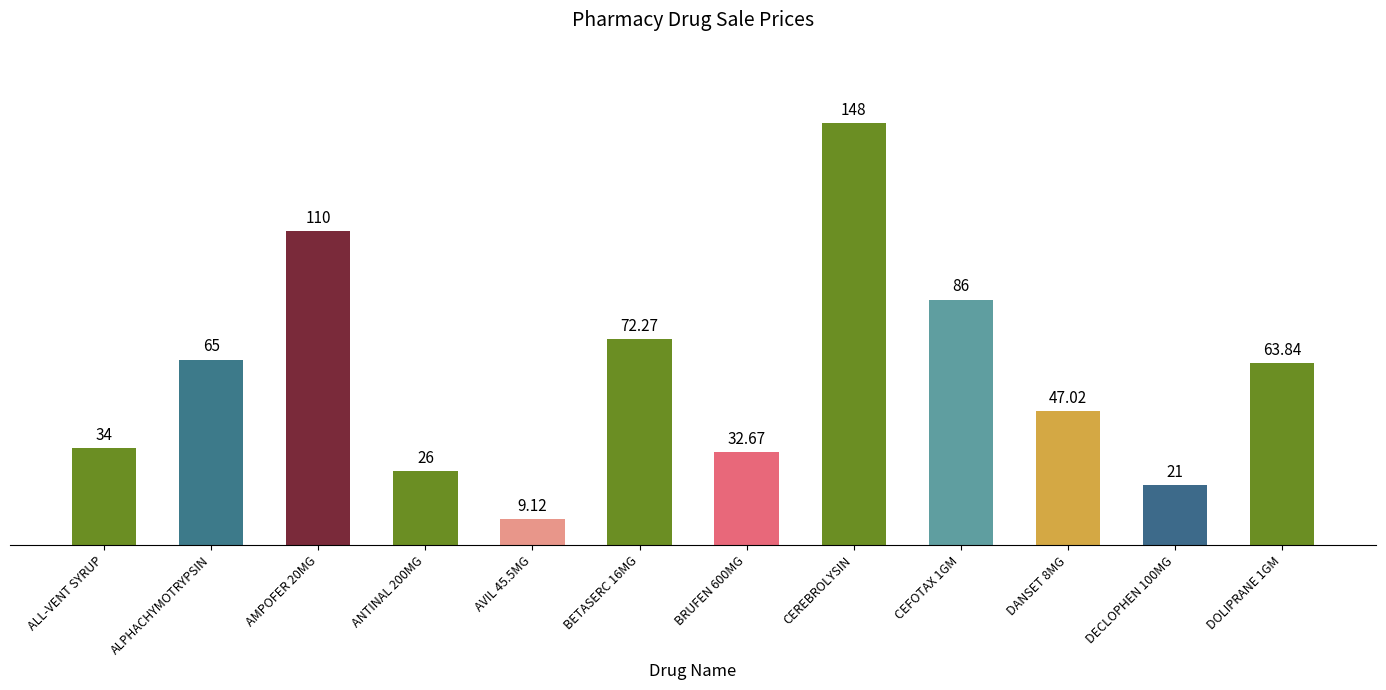

Where does the data first go above 63?

ALPHACHYMOTRYPSIN